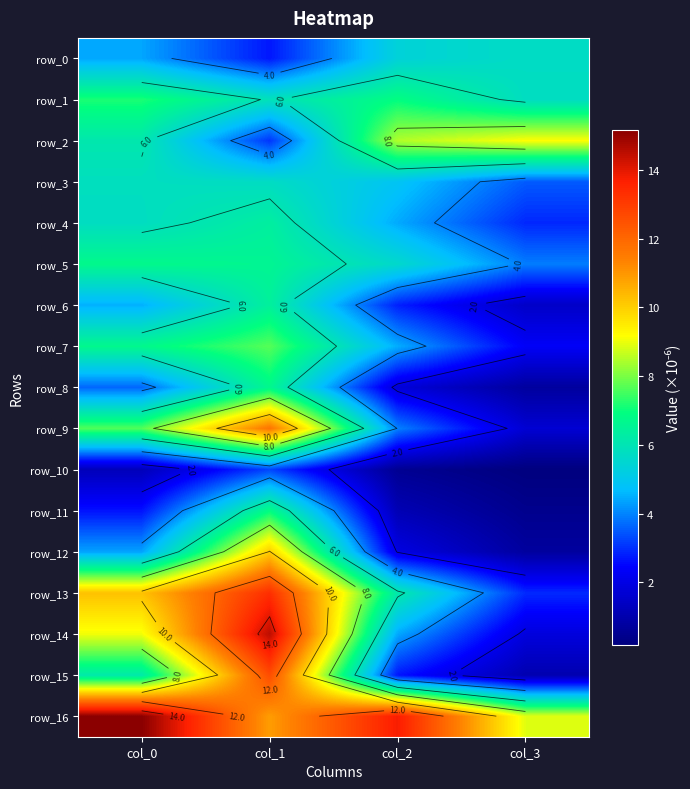

Which series has the largest total across all categories?

row_16